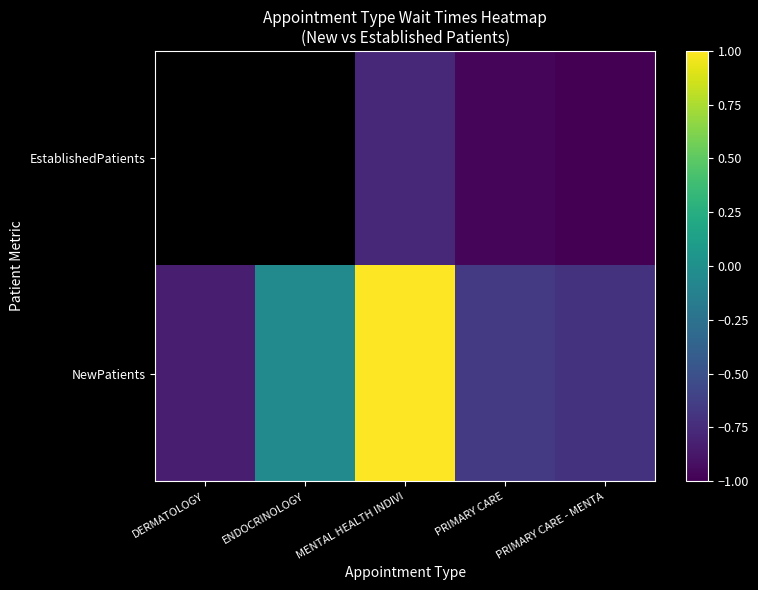

Is the value of EstablishedPatients at ENDOCRINOLOGY greater than the value of NewPatients at PRIMARY CARE - MENTA?

No